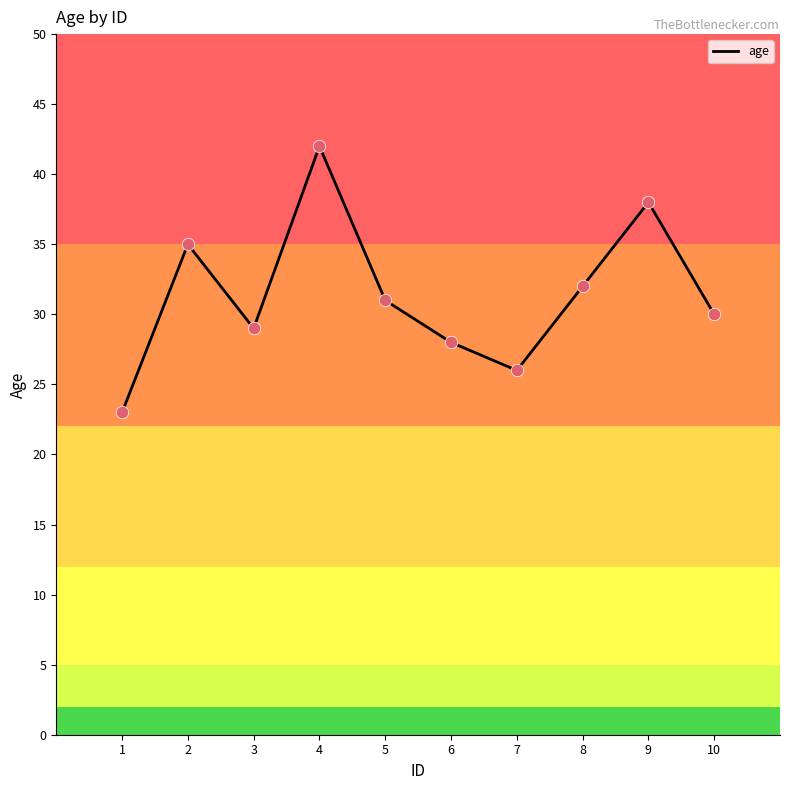

What is the change in value from 6 to 8?

+4